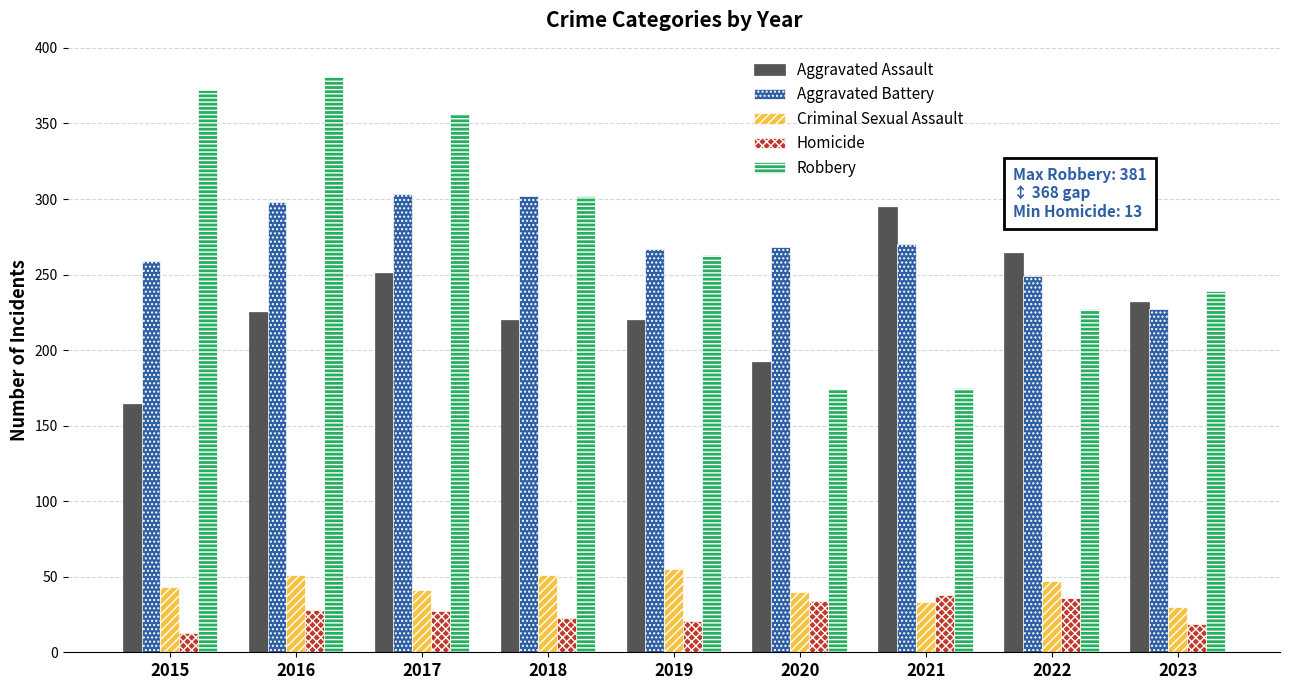

The value of Homicide at 2019 is 21. True or false?

True